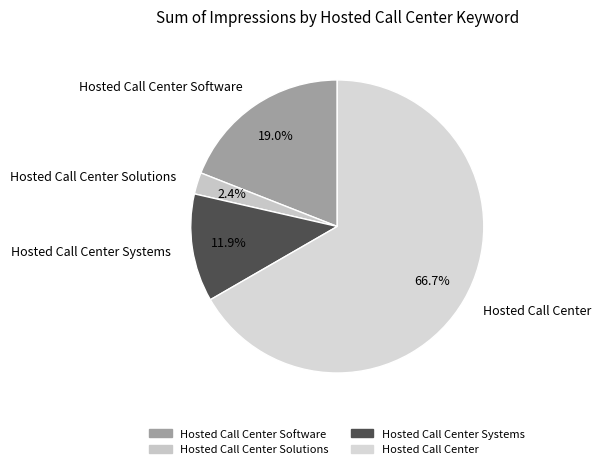

The Hosted Call Center Software slice represents 19% of the pie. True or false?

True